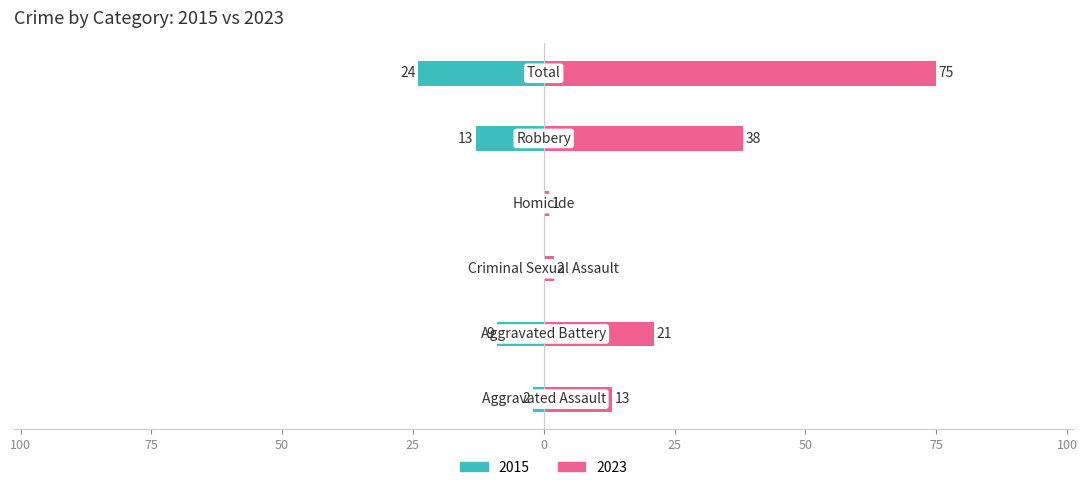

Rank the series at Robbery from highest to lowest value.

2023, 2015